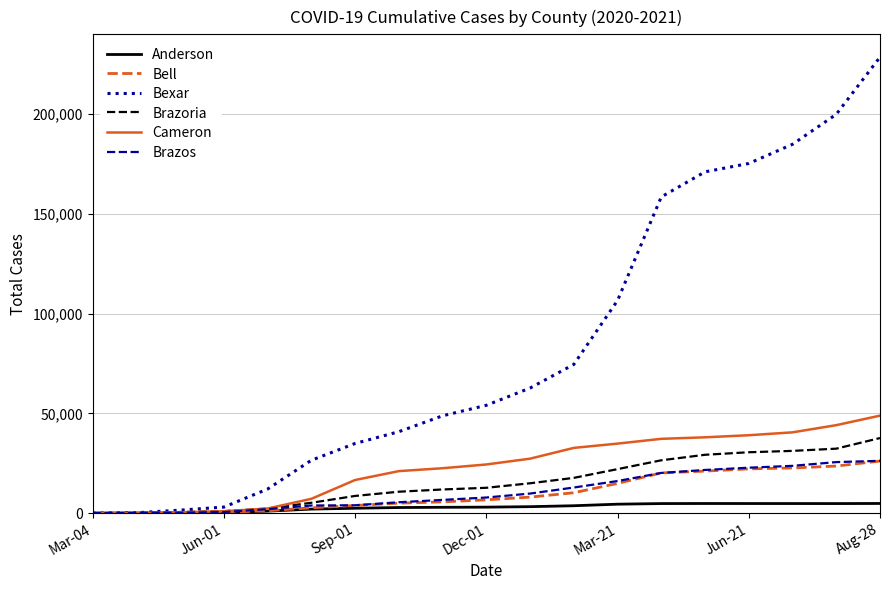

Which series has the largest total across all categories?

Bexar